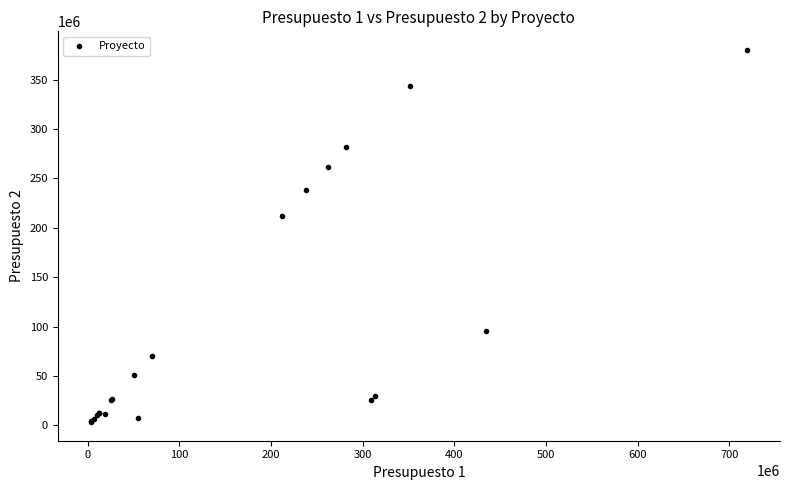

What Y value in the scatter plot is closest to 191709000?

211600000